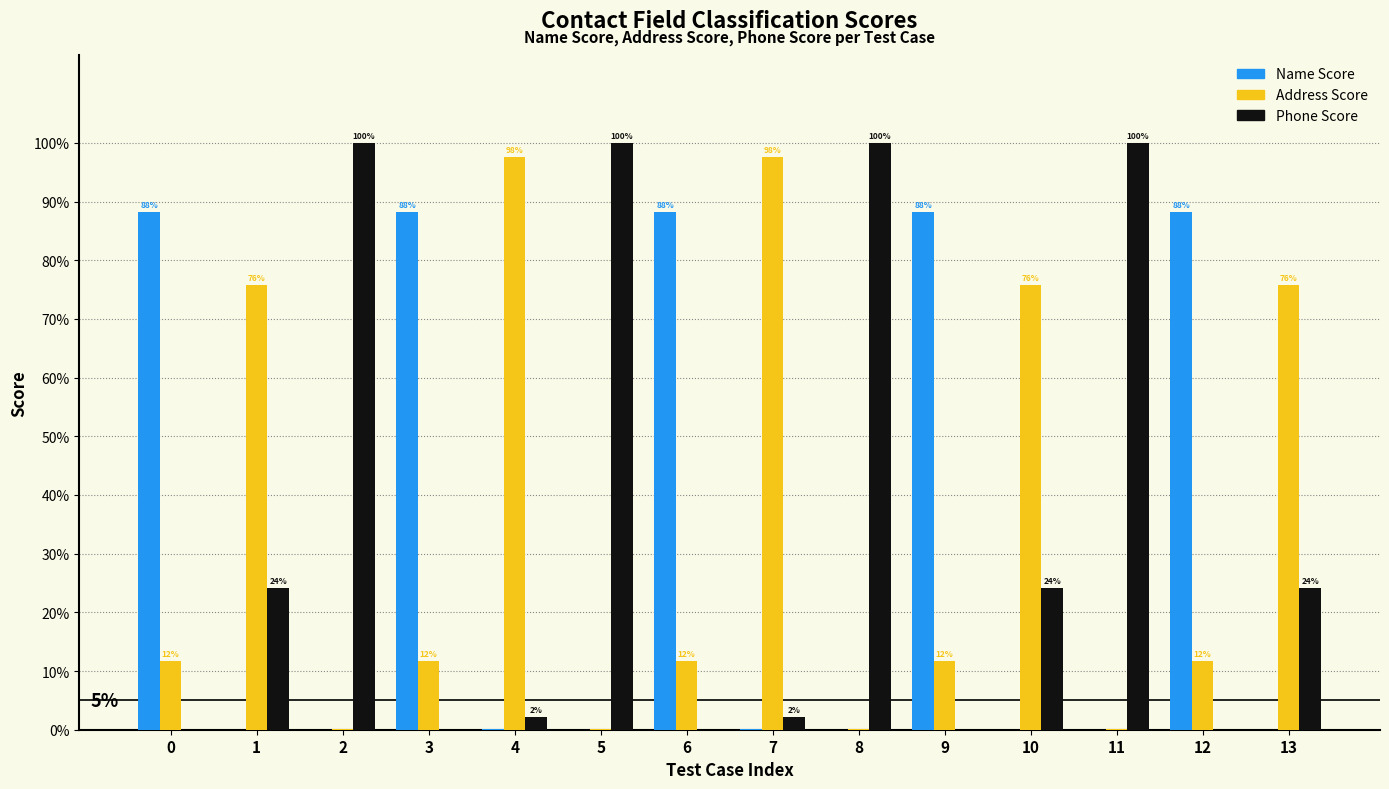

What is the difference between the highest and lowest values at 4?

1.0